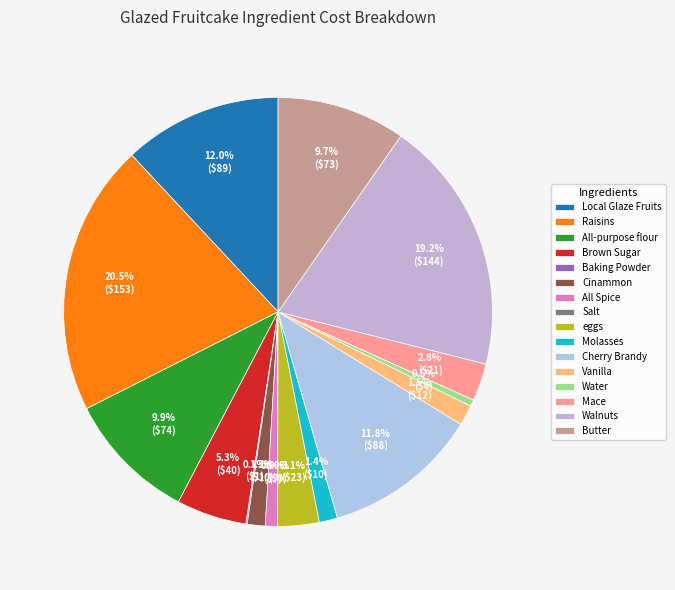

To the nearest percent, what portion does eggs represent?

3%